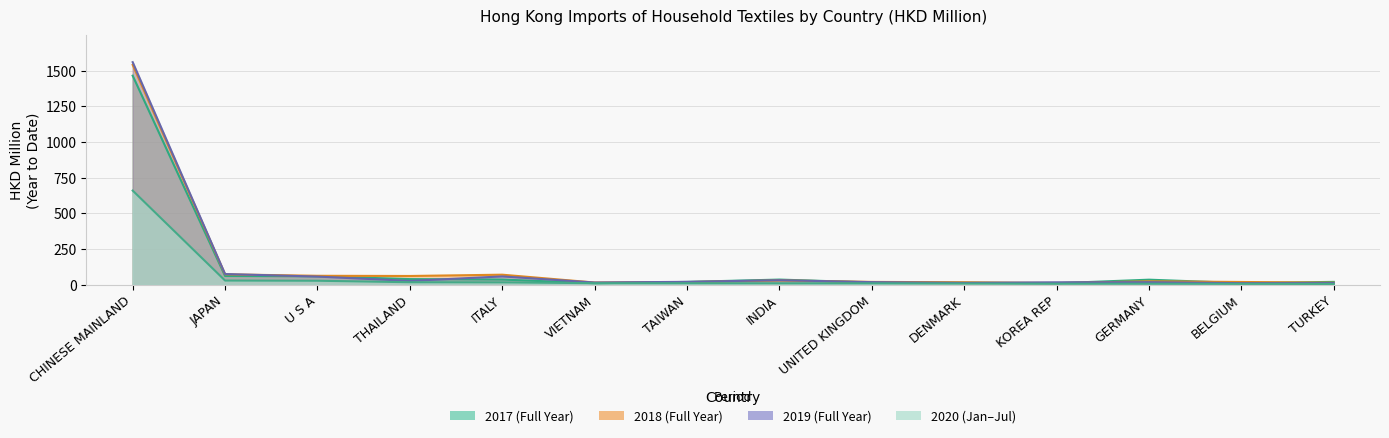

Between BELGIUM and INDIA, which is larger?

INDIA